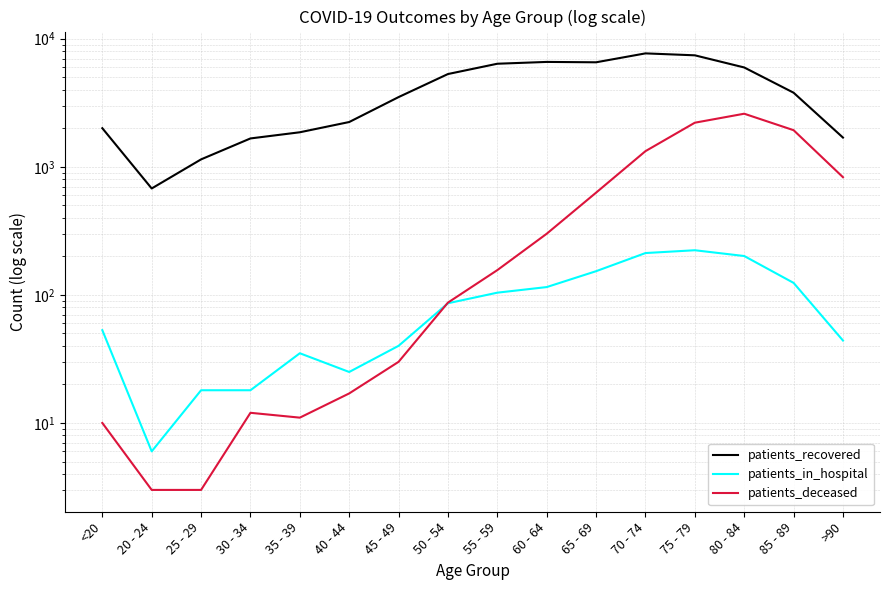

In patients_deceased, how many points are higher than both neighbors (excluding endpoints)?

2